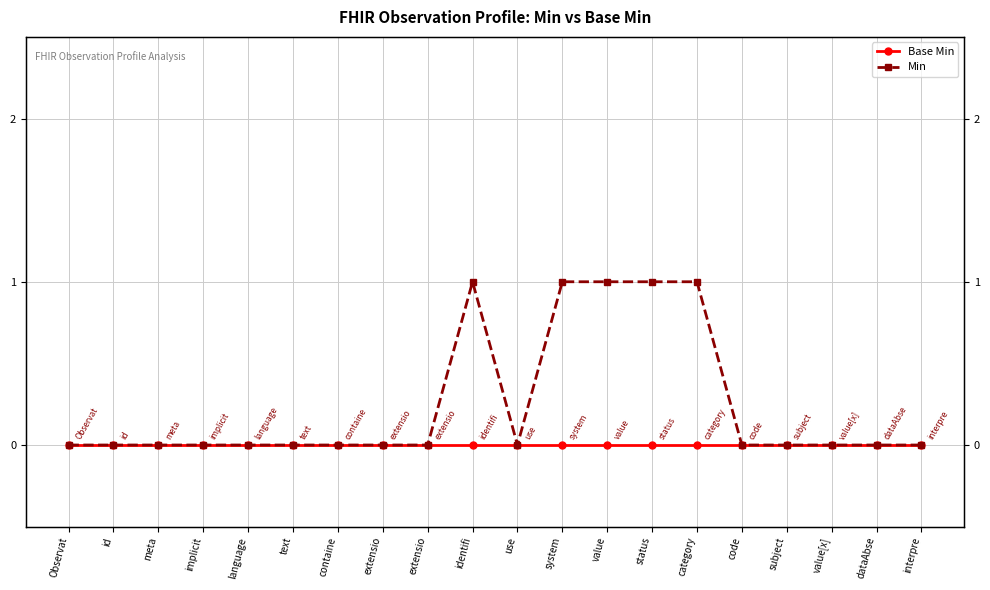

What is the difference between the maximum and minimum values in the Min series?

1